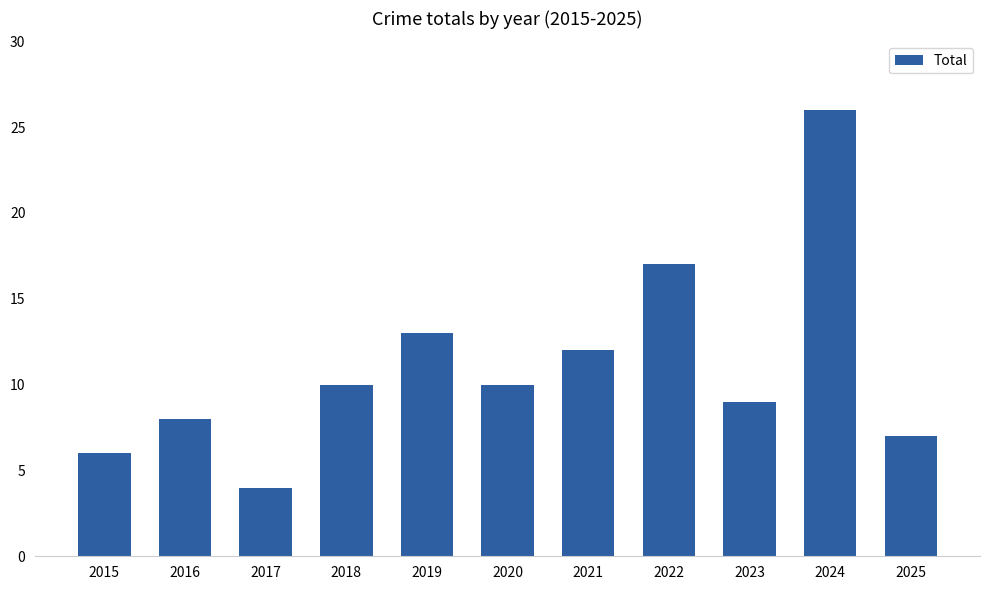

What is the ratio of the value at 2015 to the value at 2022?

0.4